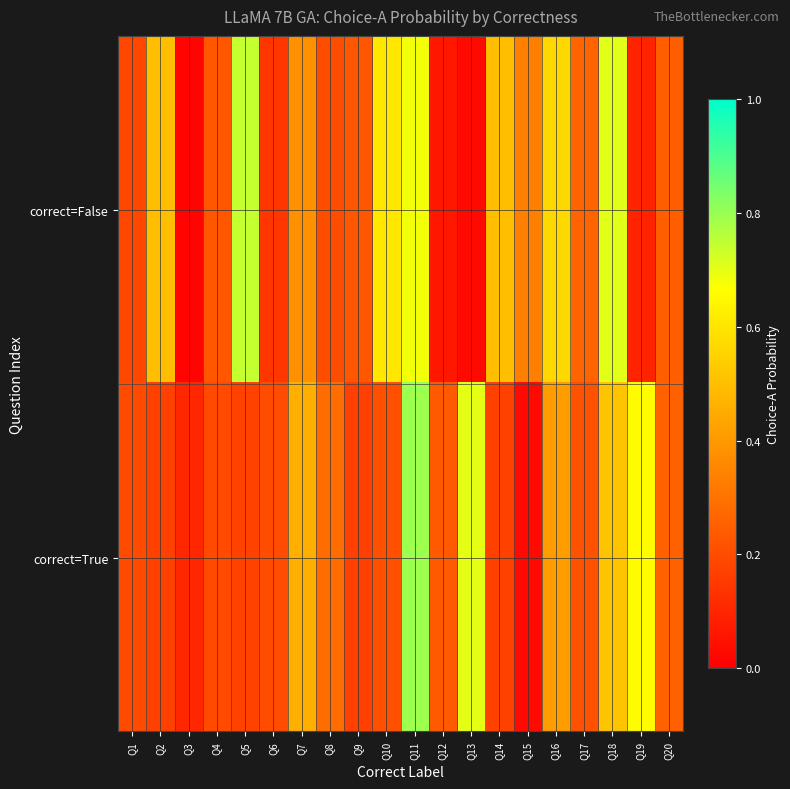

Rank the series by their maximum value, from highest to lowest.

correct=True, correct=False